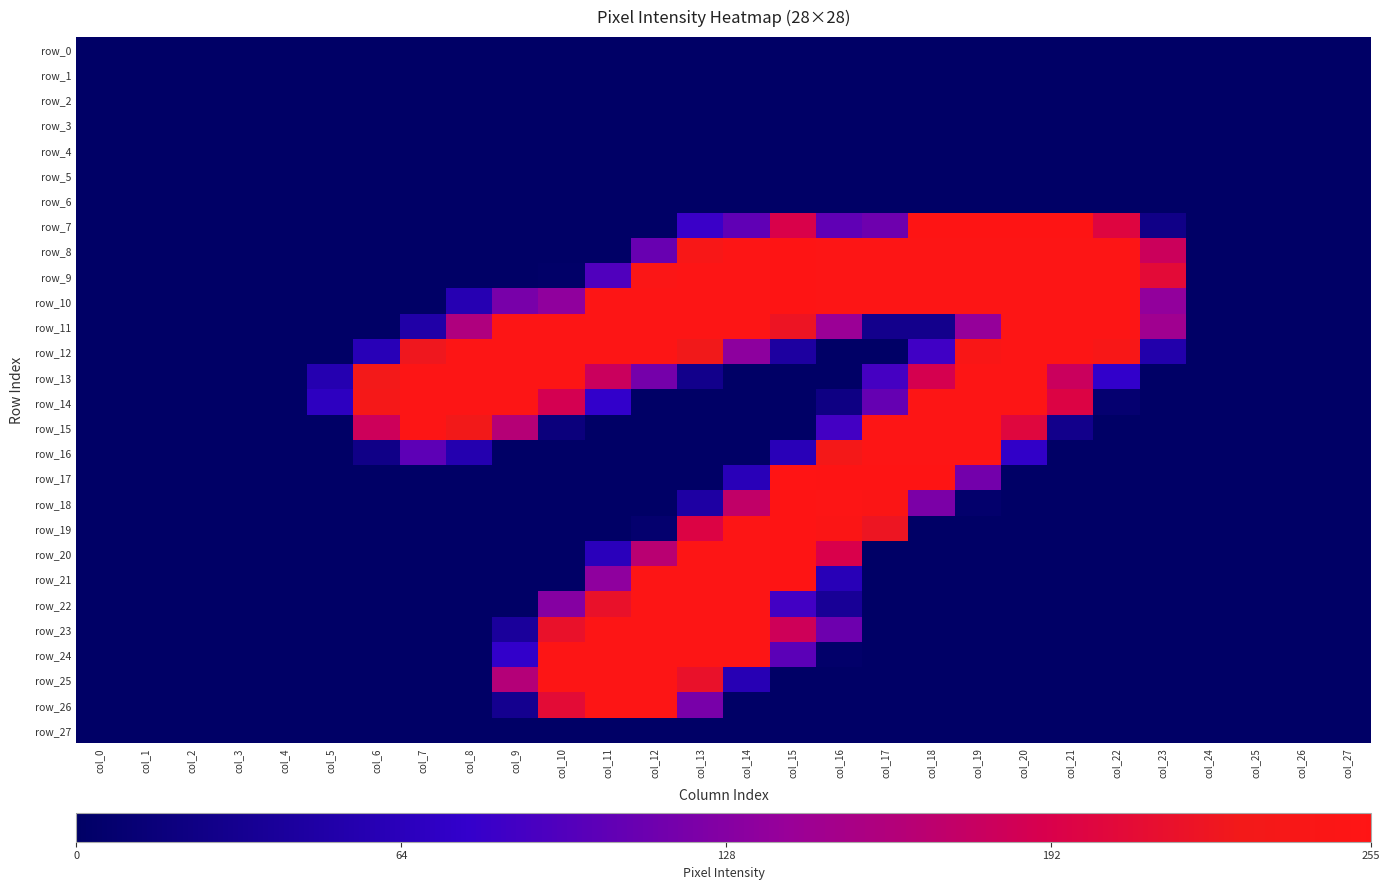

Is the value of row_18 at col_20 greater than the value of row_22 at col_1?

No